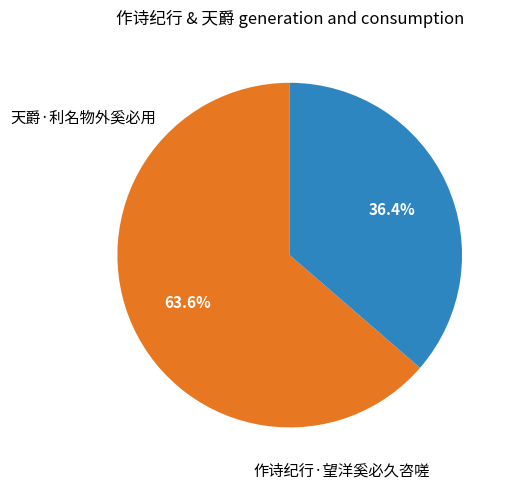

Is there a majority slice in this chart?

Yes